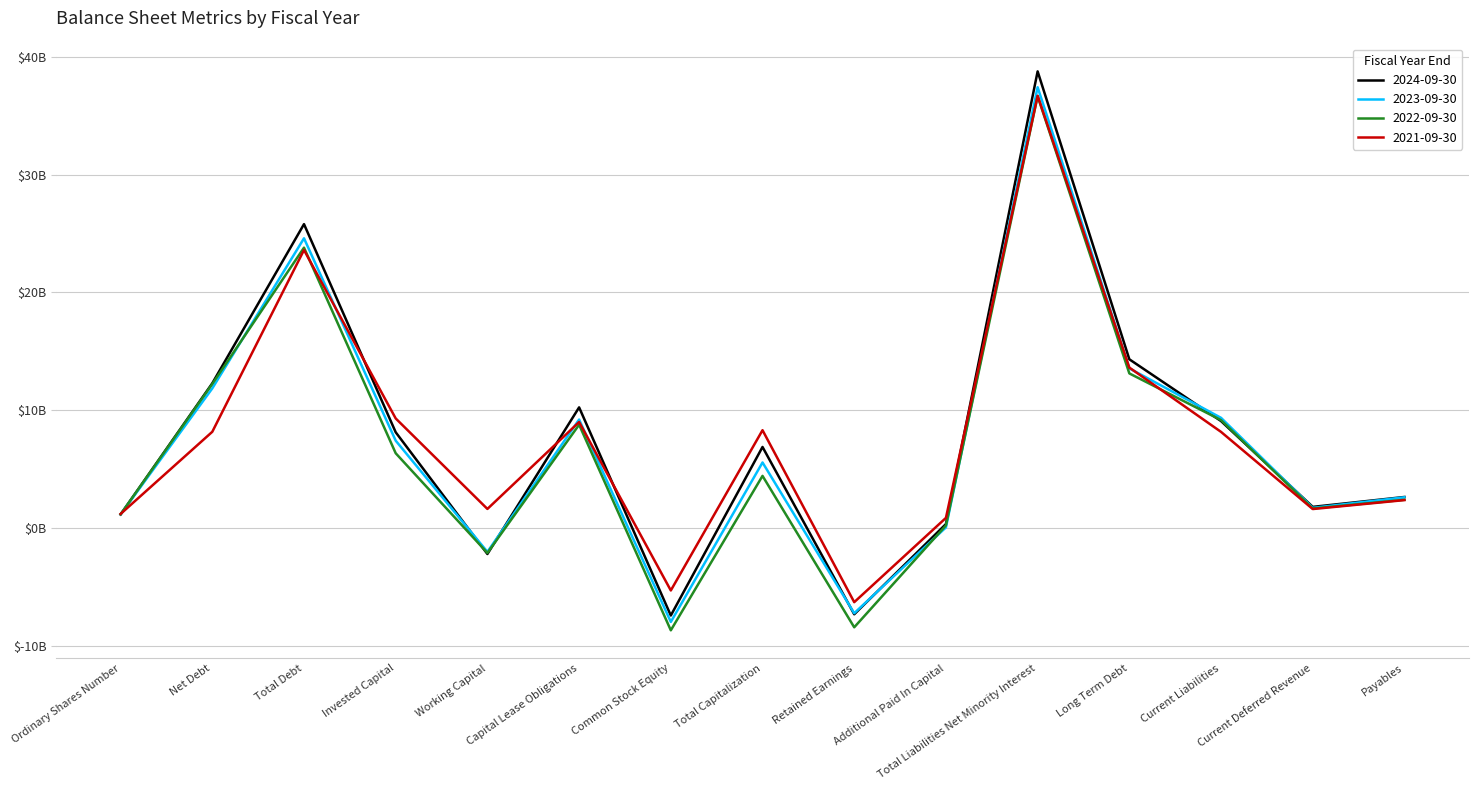

What is the label of the 15th point from the right?

Ordinary Shares Number